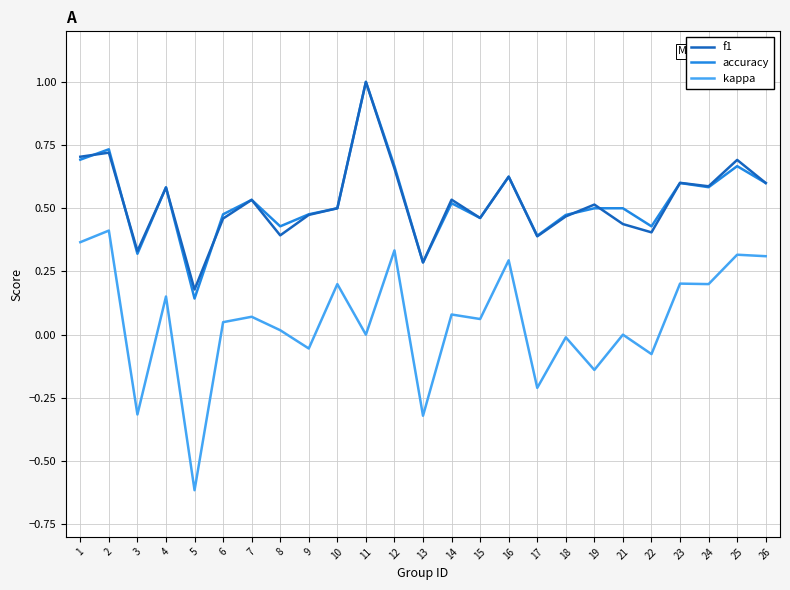

Does the chart have visible grid lines?

Yes